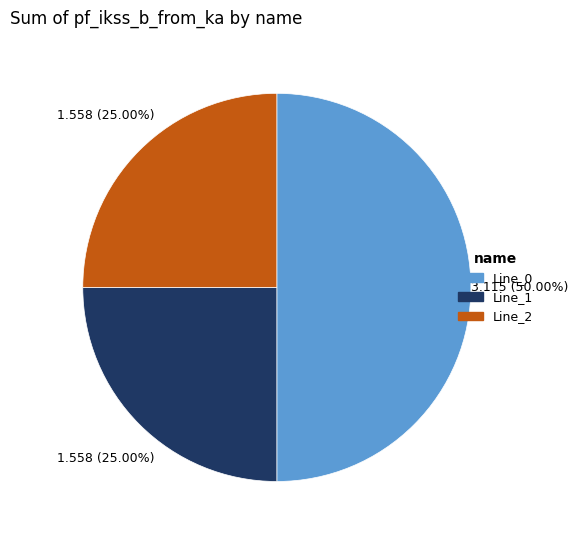

Do Line_1 and Line_0 together represent more than half of the pie?

Yes